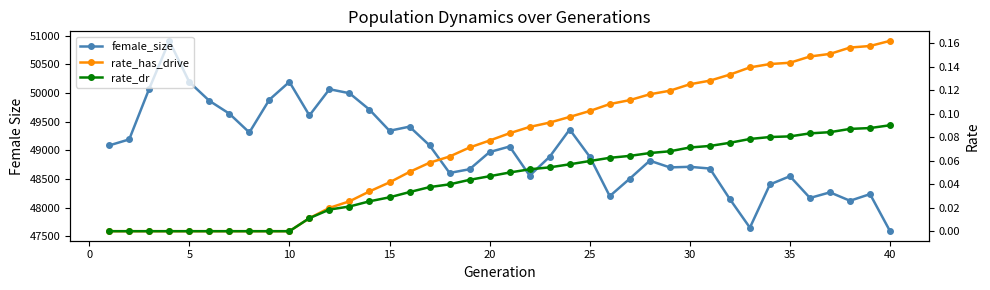

At how many categories does at least one series exceed 12452?

40